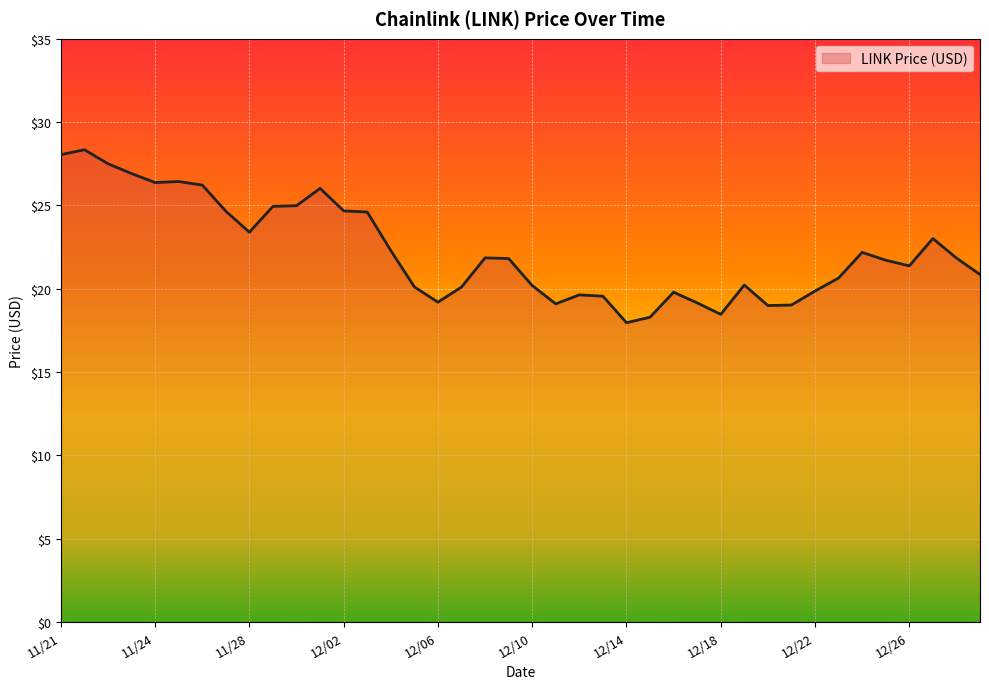

How many values are below 21?

18